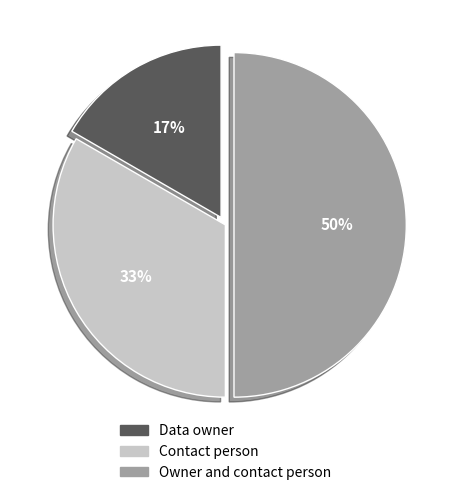

What percentage is the Contact person slice, to the nearest percent?

33%